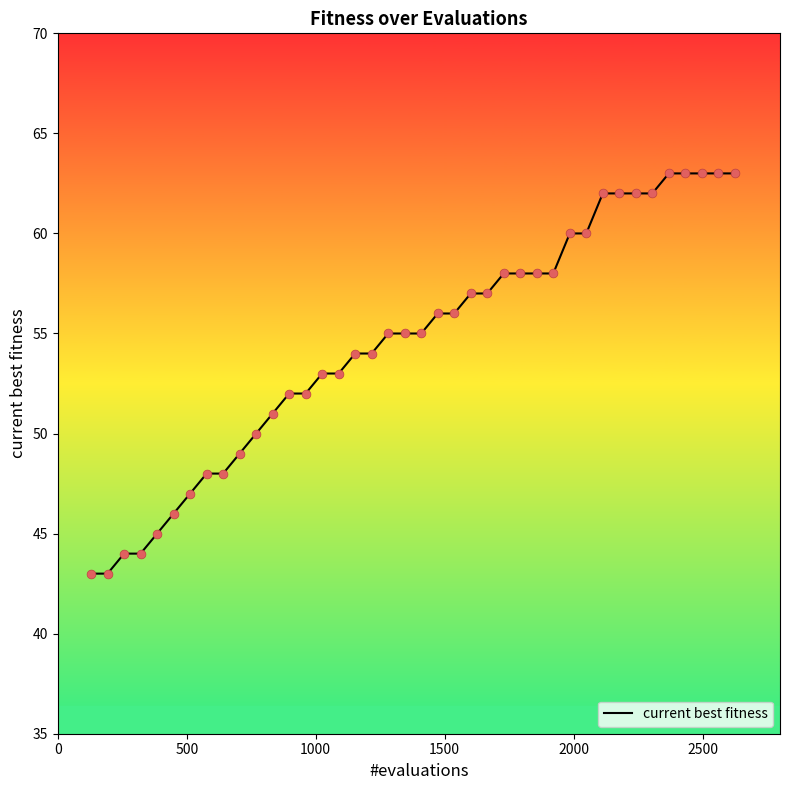

What is the greatest value displayed?

63